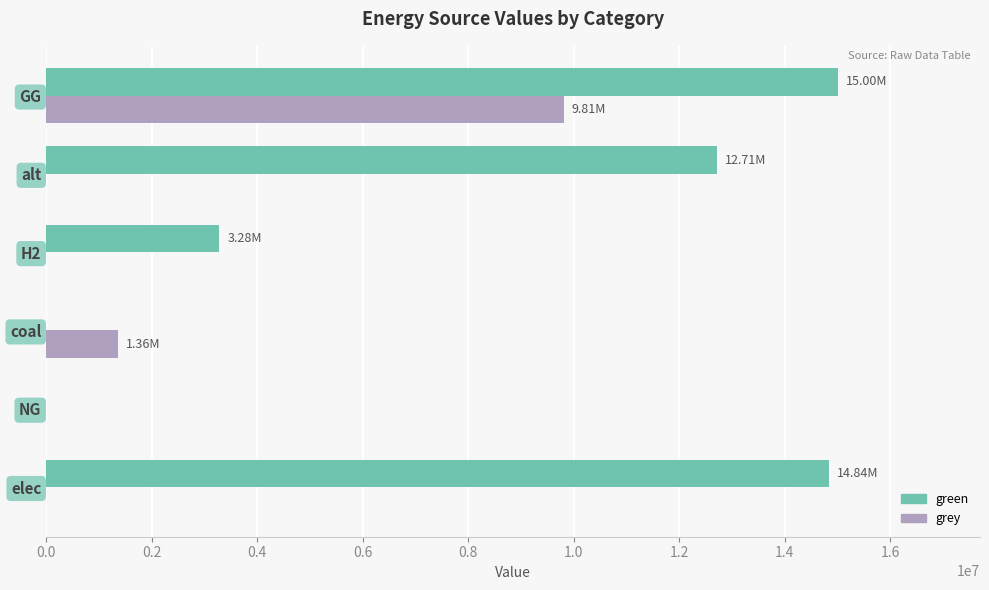

What is the average value of the grey series?

1861267.2